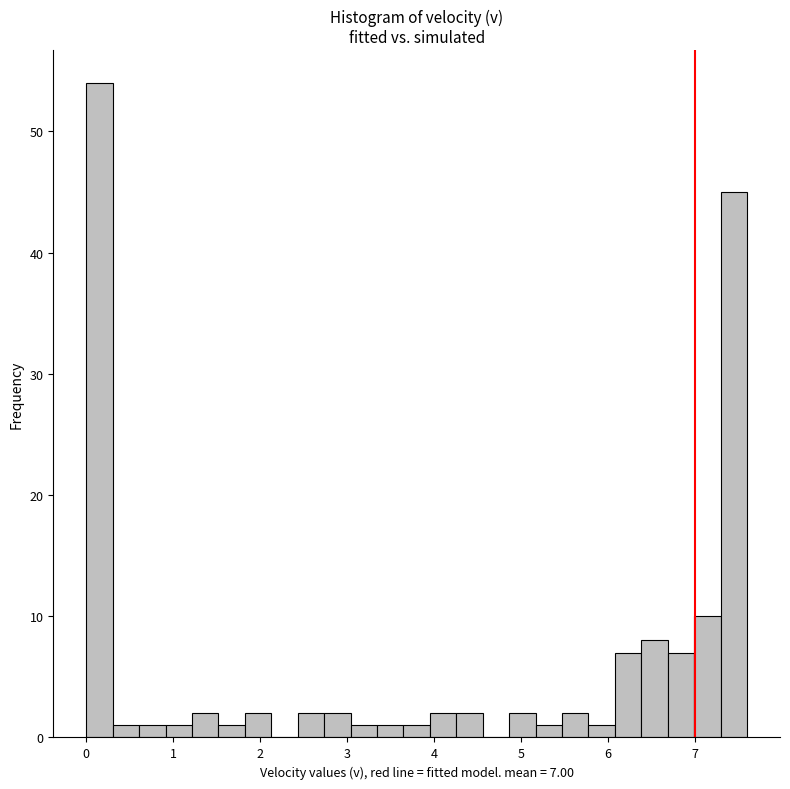

Around what value on the x-axis is the tallest bar? Give the approximate position of its centre, as read against the axis.

0.2